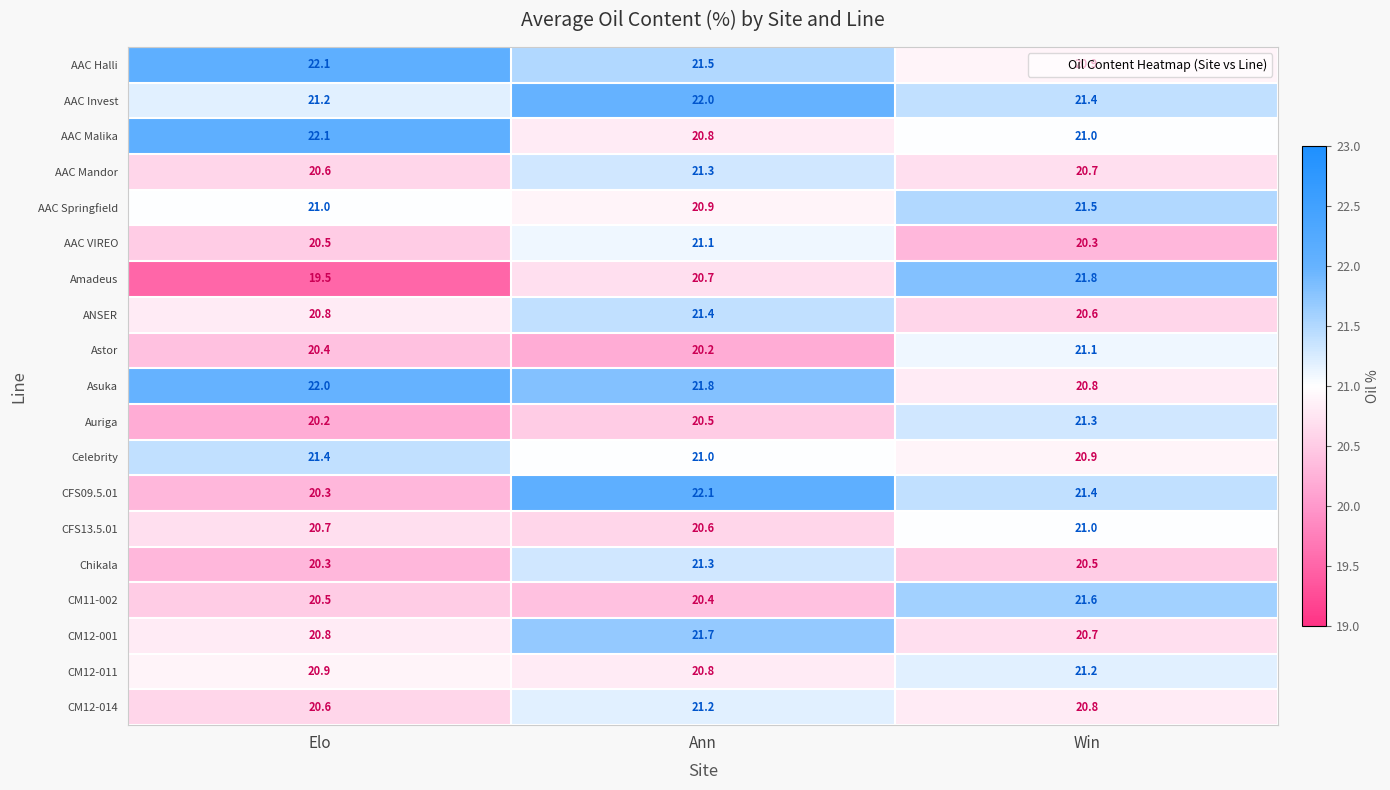

Which label corresponds to the smallest value in the chart?

Elo